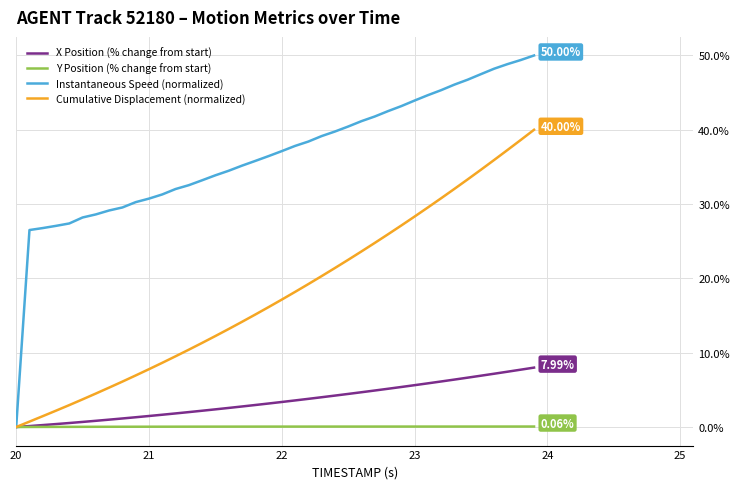

Rank the series by their maximum value, from lowest to highest.

Y Position (% change from start), X Position (% change from start), Cumulative Displacement (normalized), Instantaneous Speed (normalized)